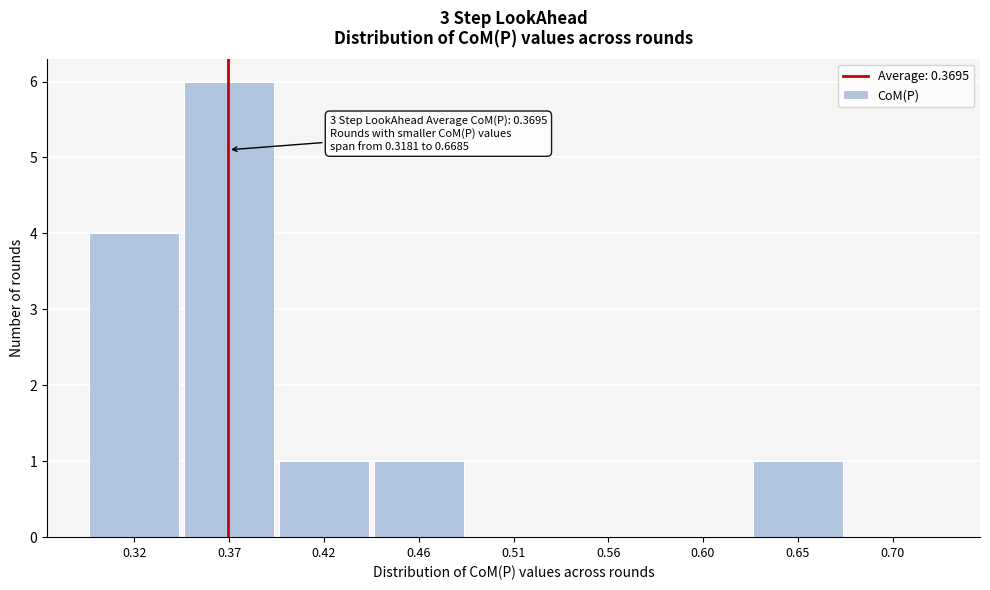

Over which range of the x-axis is the bar tallest?

0.345 to 0.395